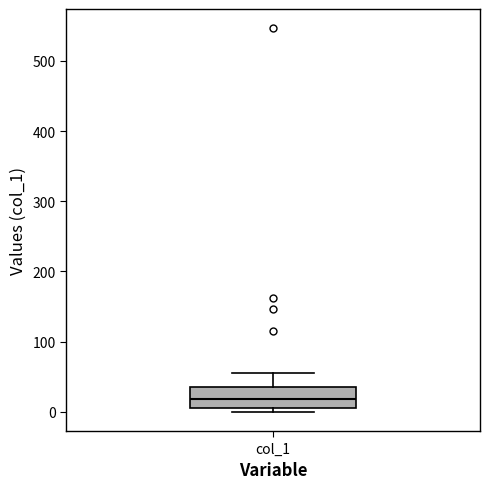

Transcribe this box plot: give where the median line is, the range the box spans, and where the two whiskers end, as read against the y-axis. The values are not printed on the chart, so give them approximately, as read against the axis.

median 20, box 10 to 40, whiskers 0 to 60